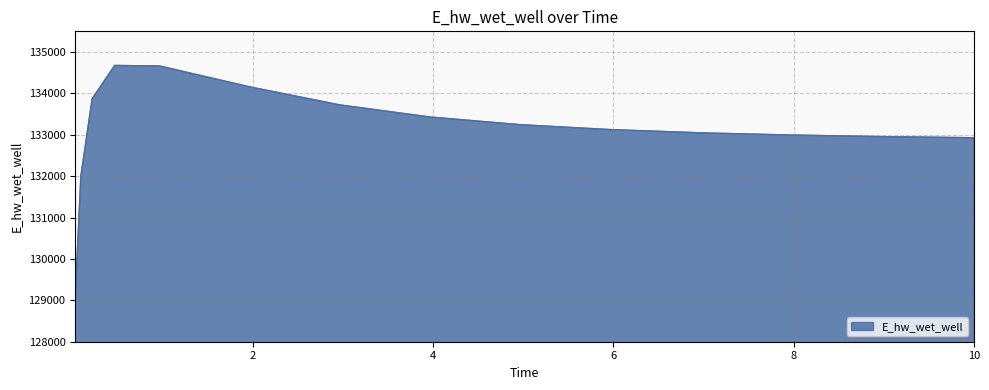

What is the maximum value shown in the chart?

134675.5